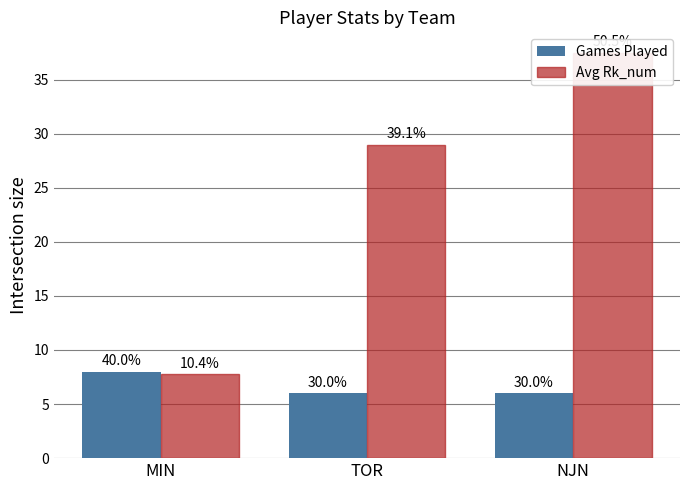

Which series has the largest total across all categories?

Avg Rk_num